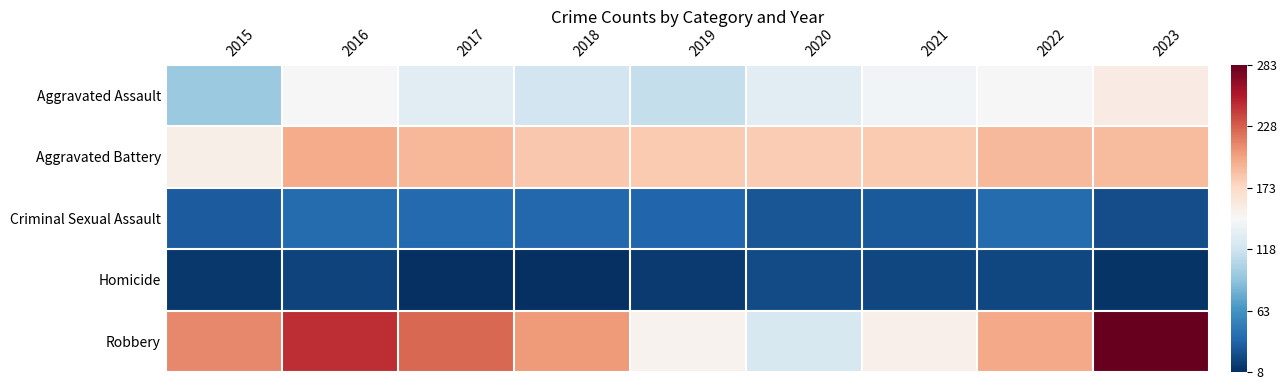

Which series has the largest range (max minus min)?

Robbery